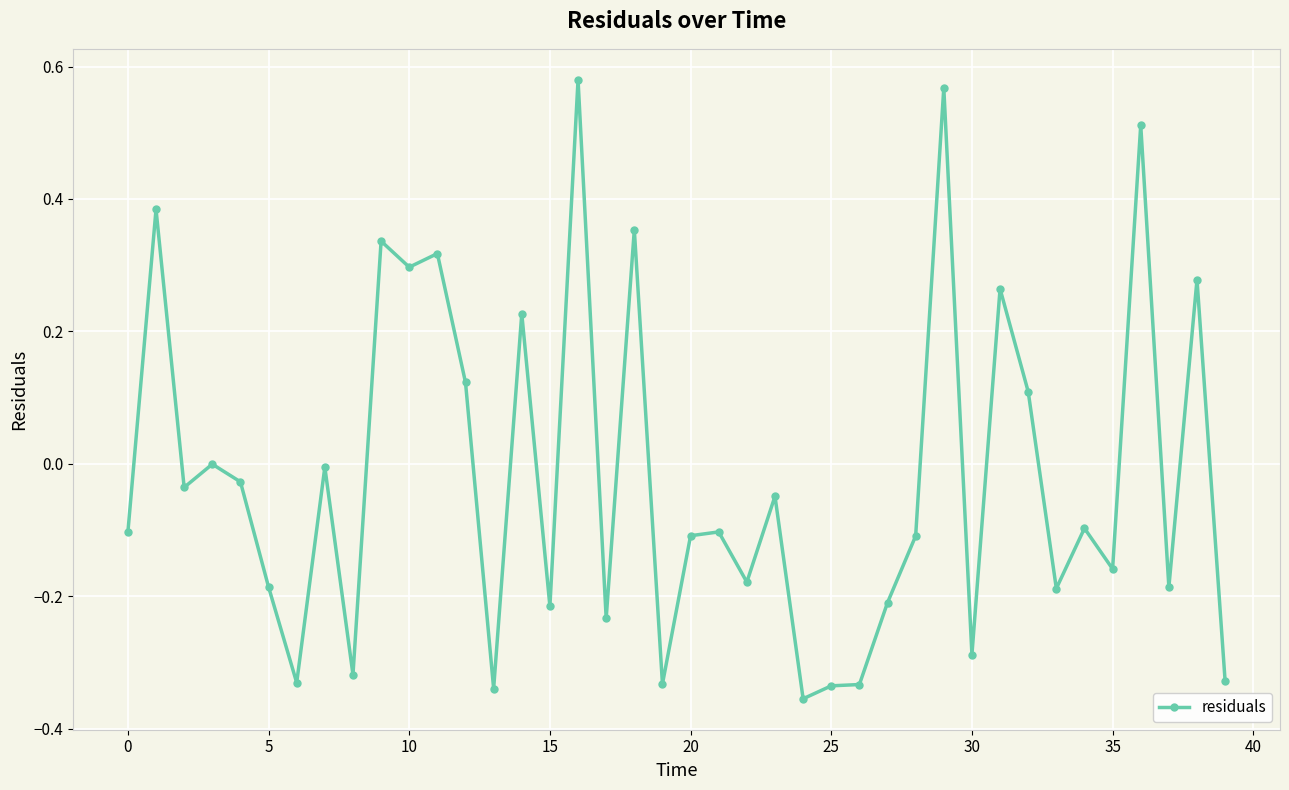

What is the difference between the maximum and second lowest values?

0.9